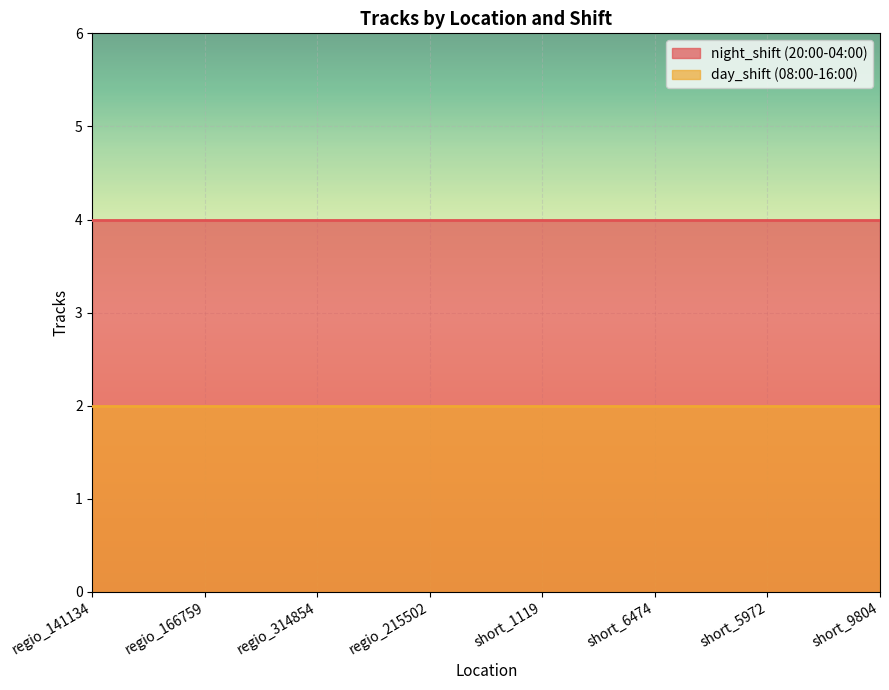

What position from the right is regio_215502?

5